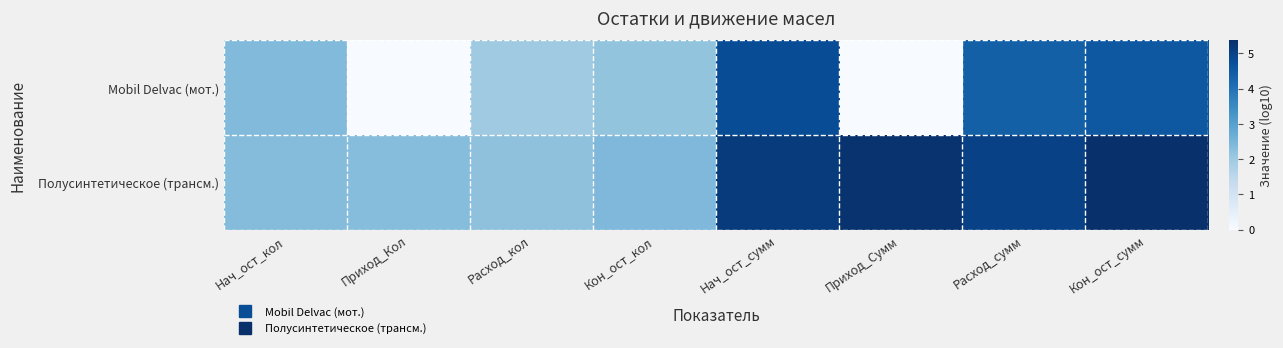

At which category does the chart reach its peak across all series?

Кон_ост_сумм